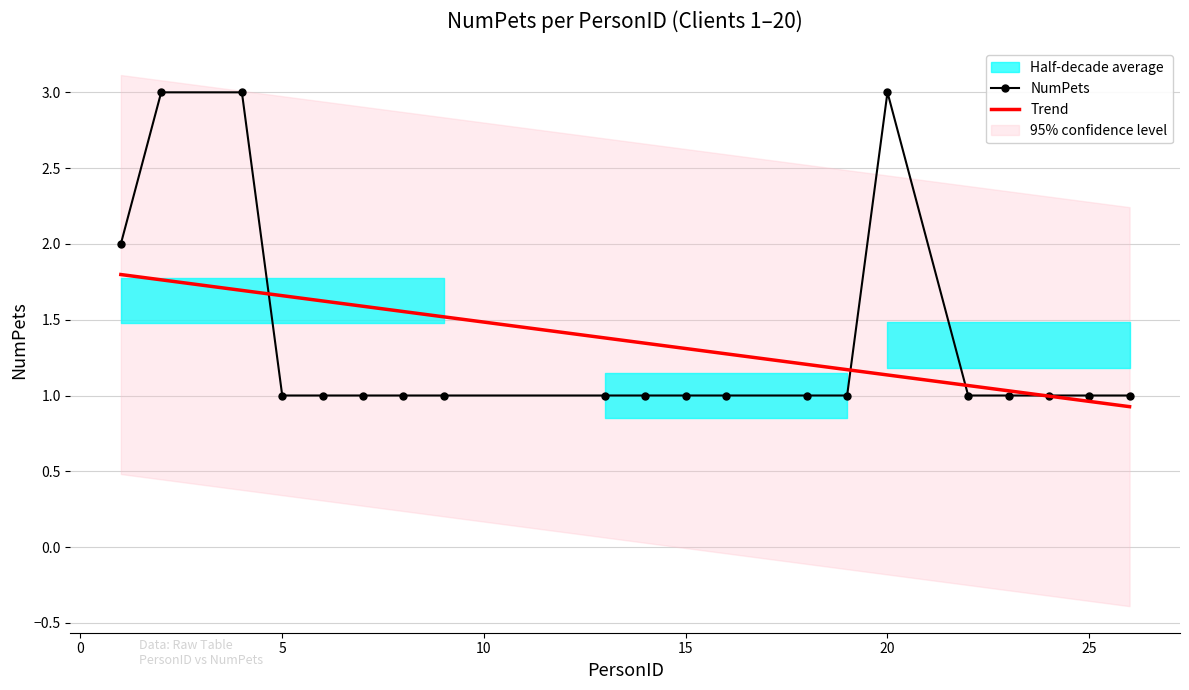

How many data points does each series have?

20